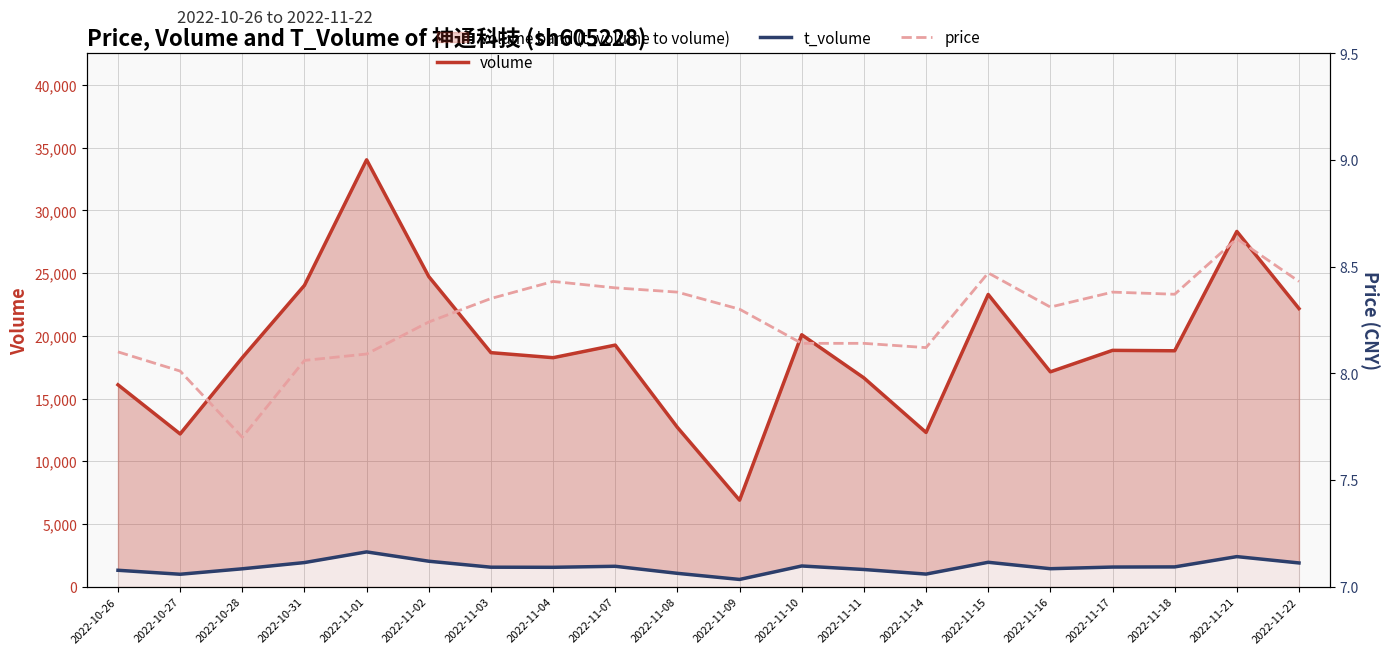

What is the difference between the maximum and minimum values in the volume series?

27146.0